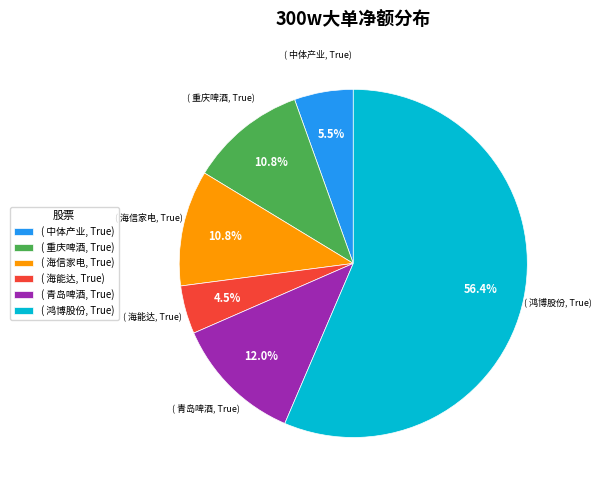

How many segments does this pie chart have?

6